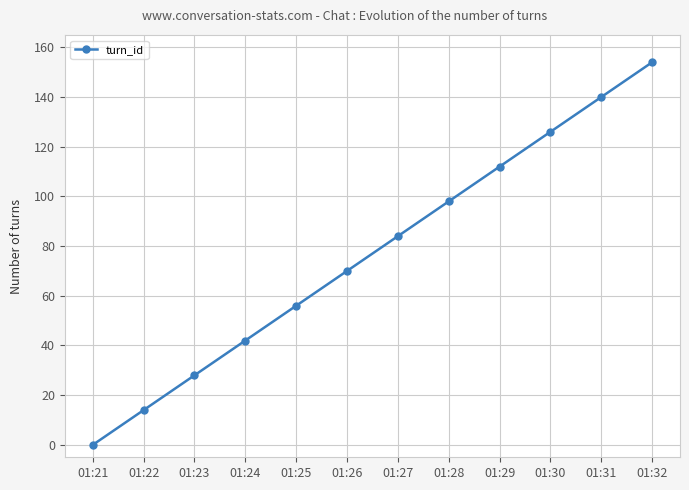

What is the difference between the second highest and minimum values?

140